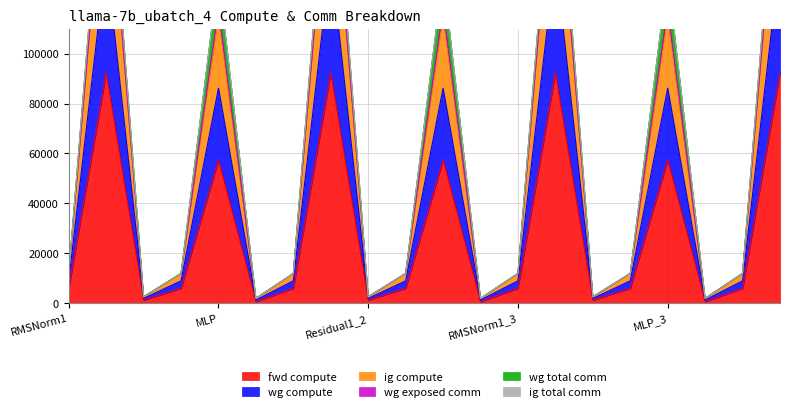

True or false: wg compute and fwd compute intersect in this chart.

False